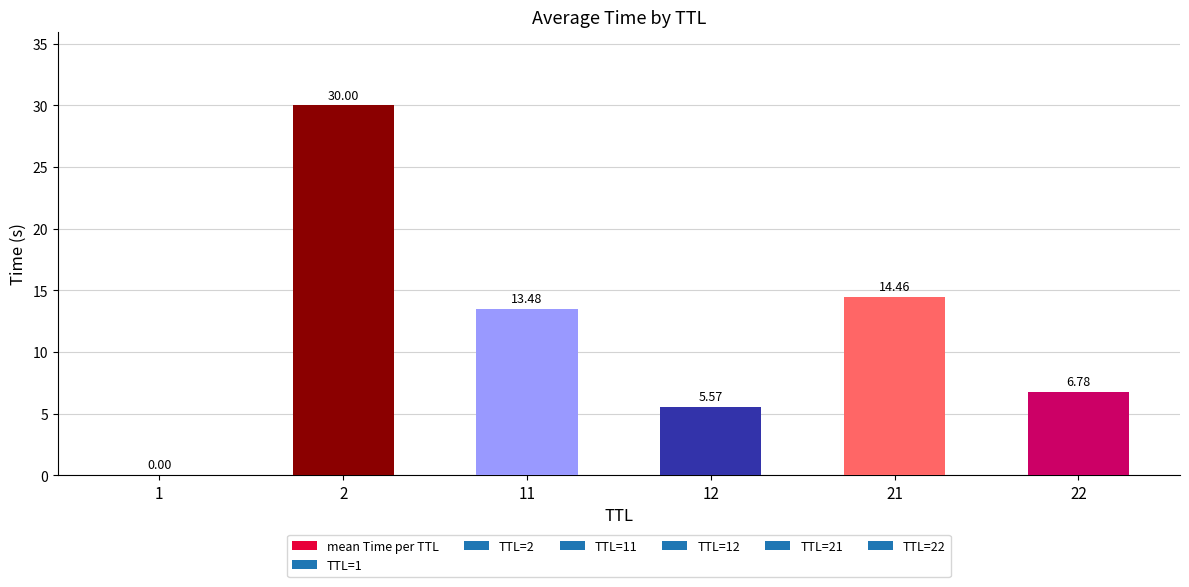

What is the sum of the values at 21 and 2?

44.5